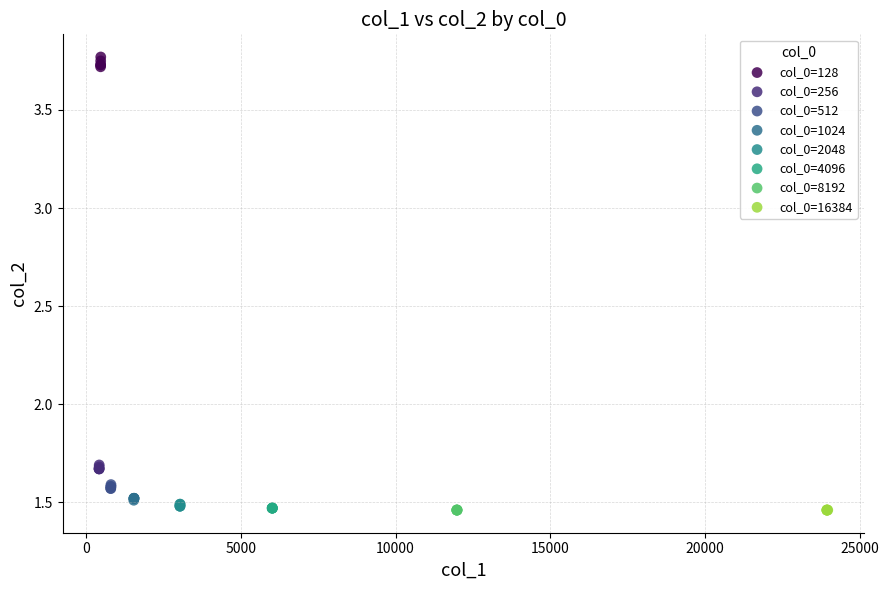

Which series contains the highest Y value?

col_0=128